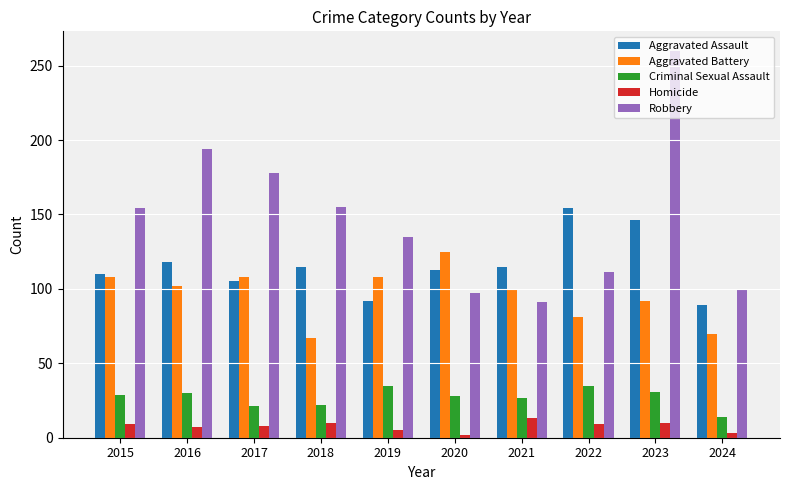

The value of Aggravated Battery at 2015 is 71. True or false?

False